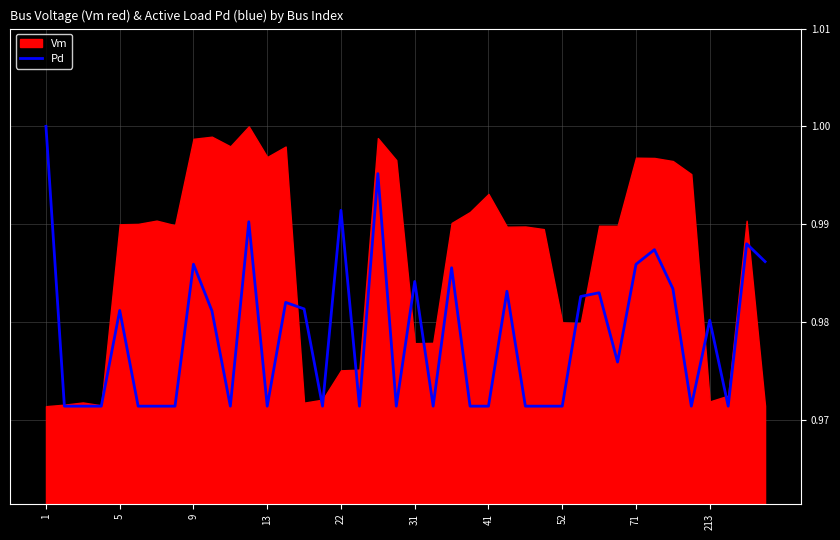

How many lines are shown in the chart?

1